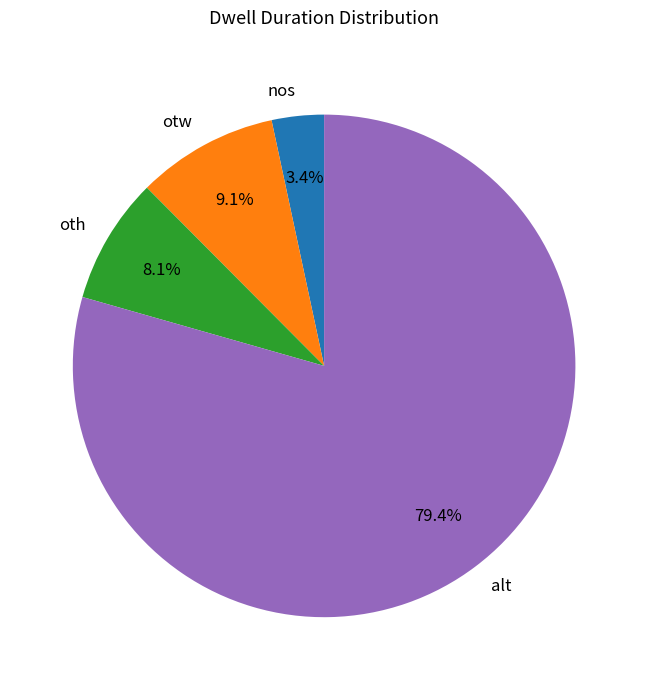

What is the smallest slice in the pie chart?

nos